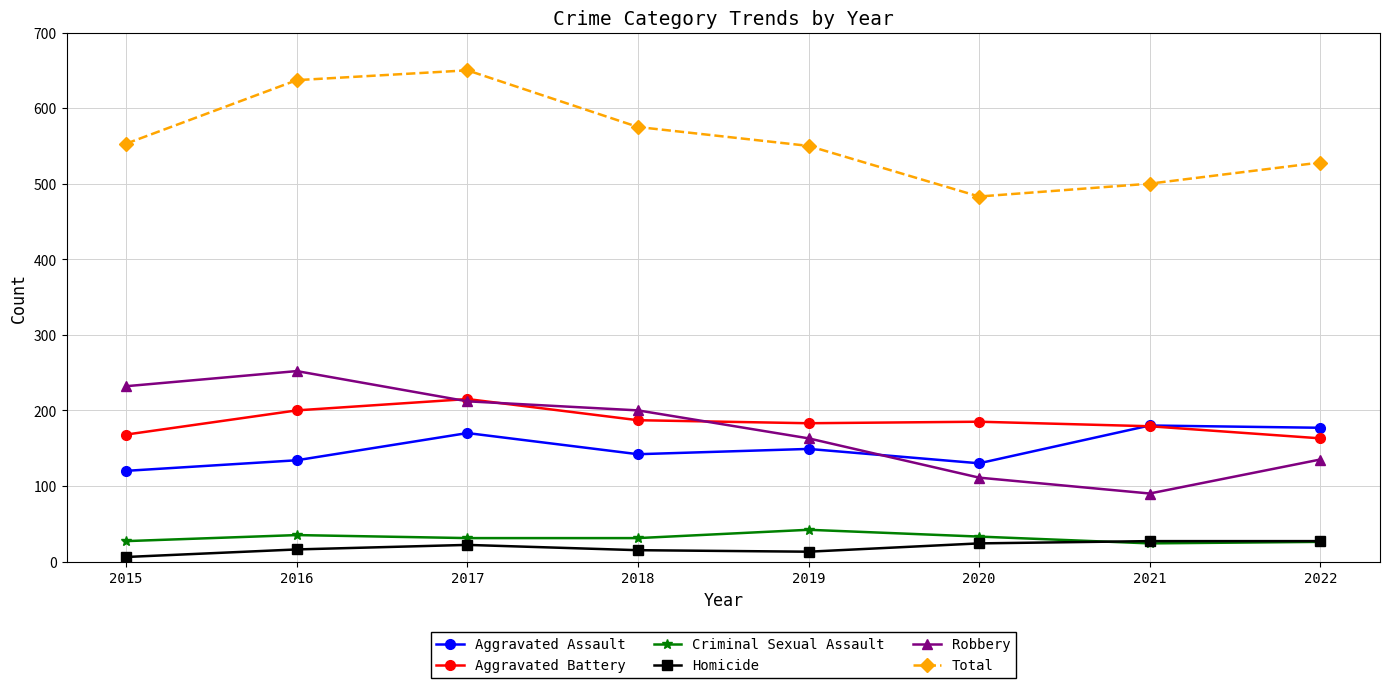

How many interior local valleys does the Robbery series have?

1